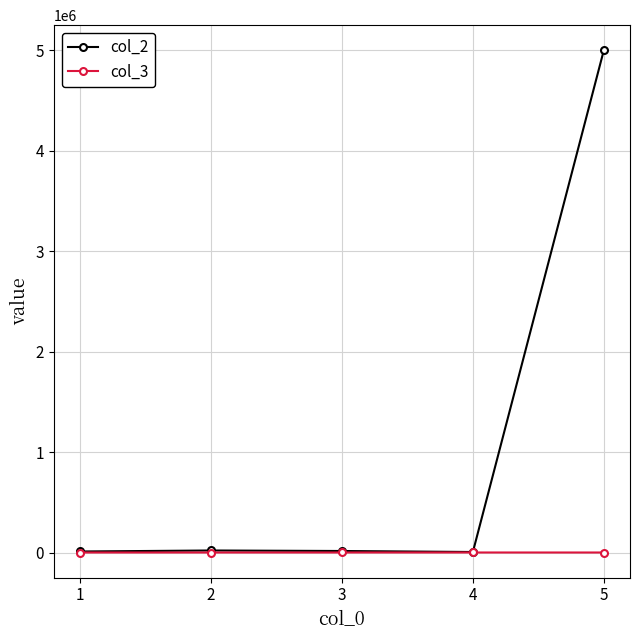

What is the maximum value shown in the chart?

5000000